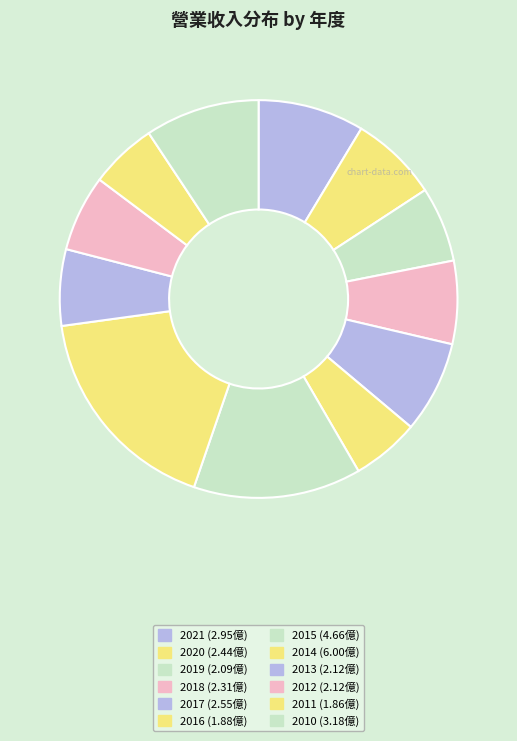

Is it true that 2013 is 18% of the pie?

False